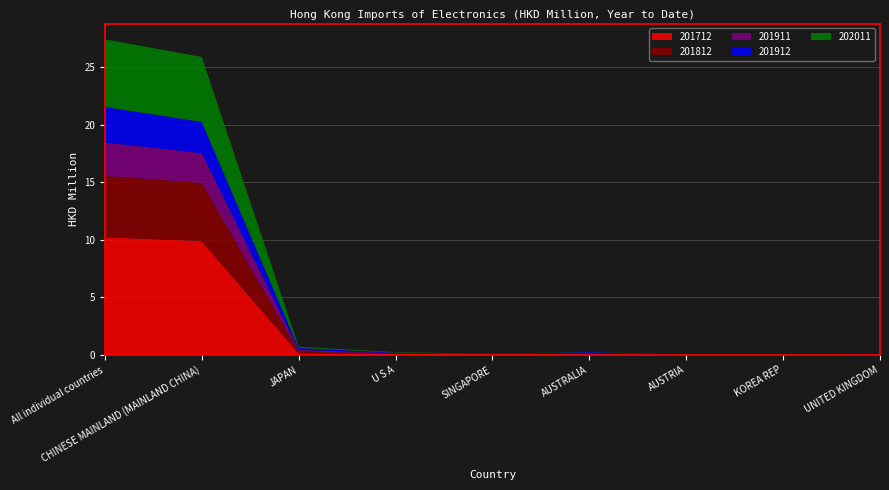

Reading right to left, extract all data points from this chart.

201712: 0.0	0.0	0.0	0.0	0.1	0.1	0.1	9.9	10.2
201812: 0.0	0.0	0.0	0.0	0.0	0.0	0.2	5.1	5.3
201911: 0.0	0.0	0.0	0.1	0.0	0.0	0.1	2.6	2.9
201912: 0.0	0.0	0.0	0.1	0.0	0.1	0.2	2.7	3.1
202011: 0.0	0.0	0.0	0.0	0.0	0.0	0.1	5.7	5.9